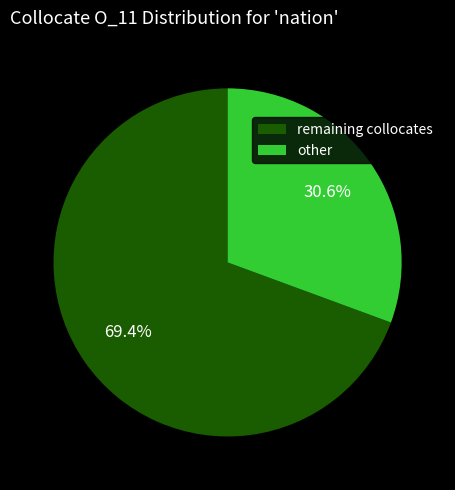

Rank the categories by value from highest to lowest.

remaining collocates, other